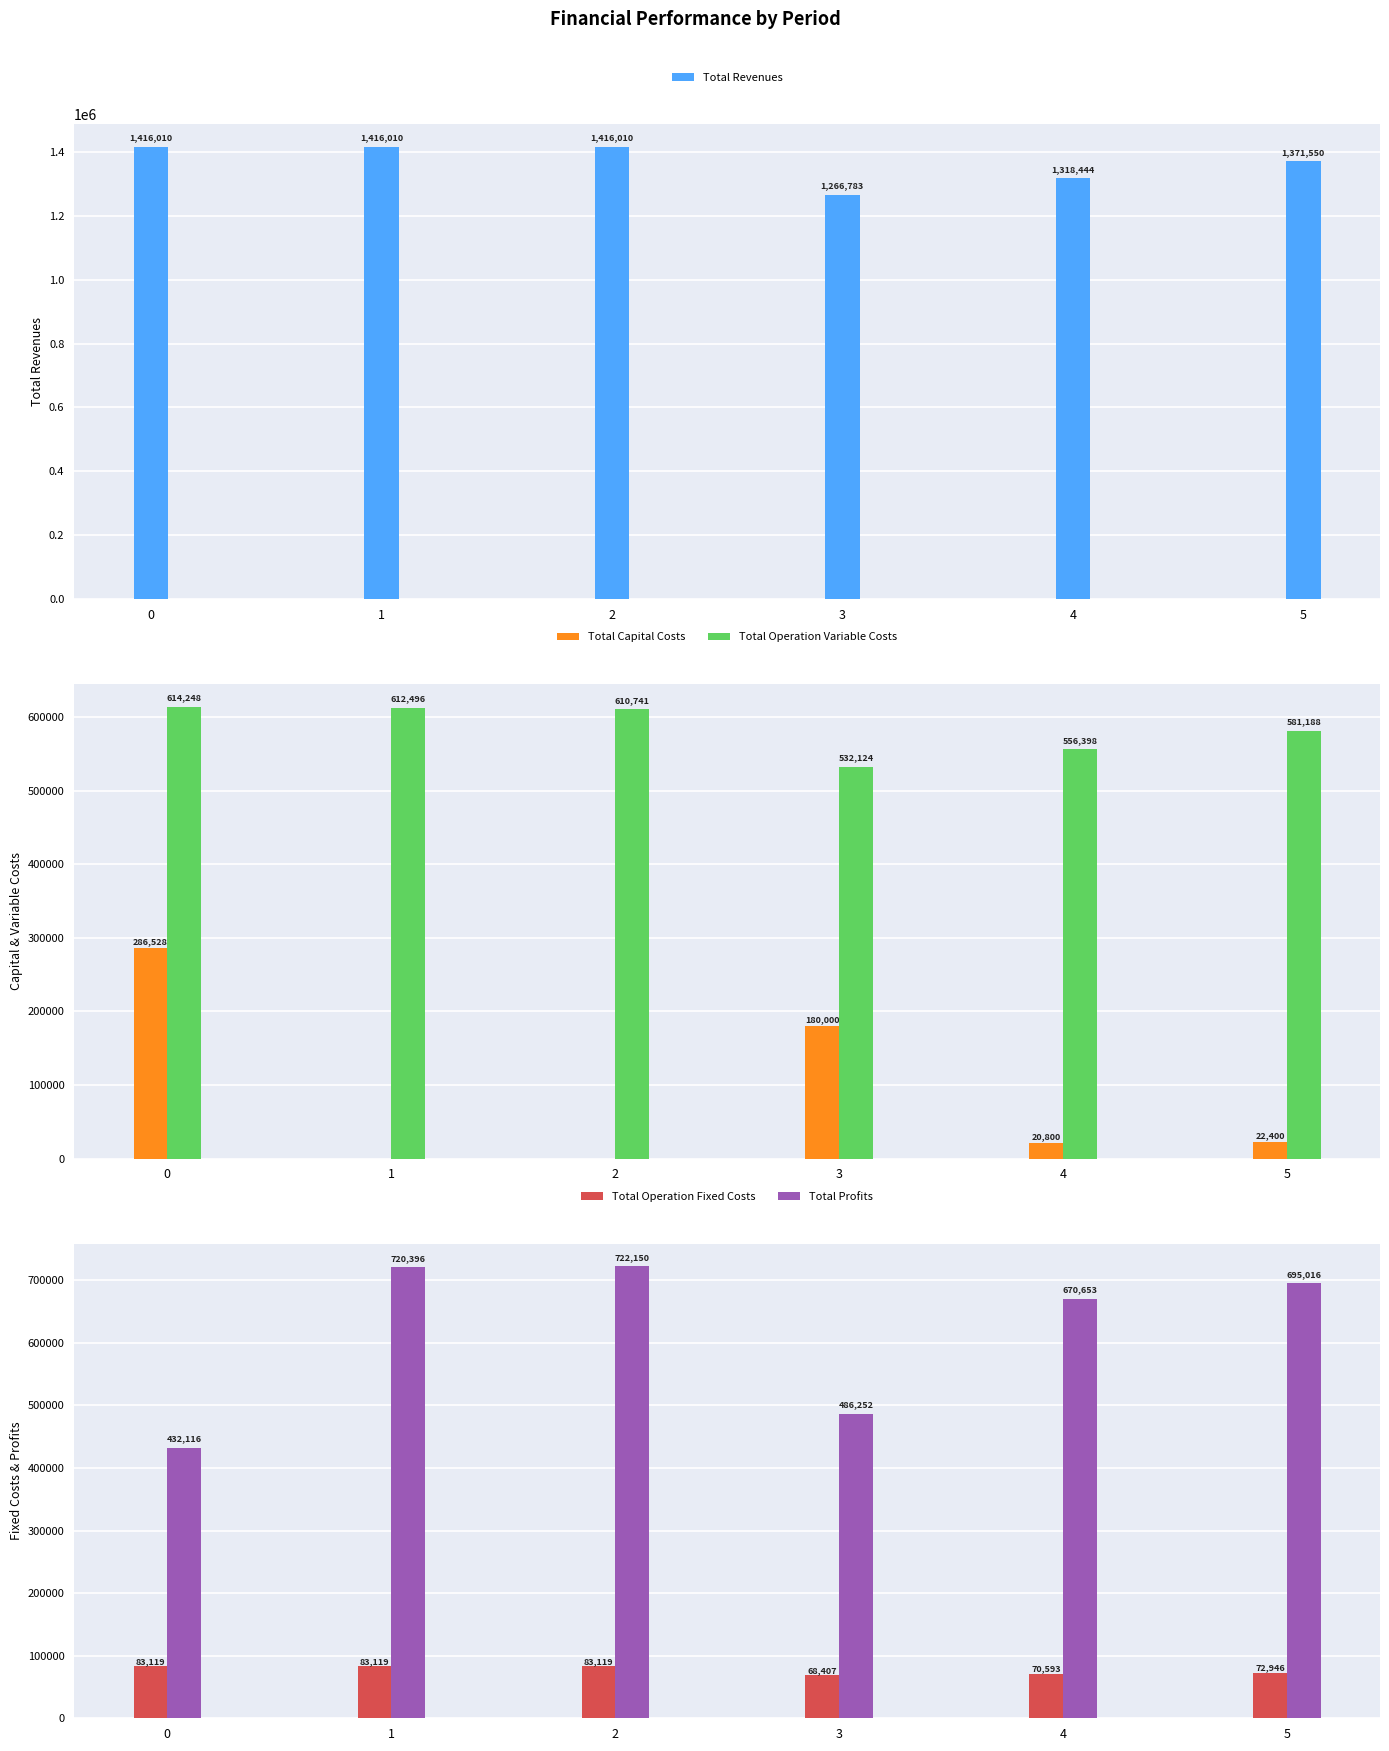

Reading right to left, transcribe all the data shown in this chart.

Total Revenues: 1371550.5	1318444.1	1266782.7	1416010.5	1416010.5	1416010.5
Total Capital Costs: 22400.0	20800.0	180000.0	0.0	0.0	286528.0
Total Operation Variable Costs: 581187.6	556398.2	532123.6	610741.4	612495.7	614247.6
Total Operation Fixed Costs: 72946.5	70592.5	68406.7	83118.8	83118.8	83118.8
Total Profits: 695016.4	670653.4	486252.3	722150.3	720396.0	432116.1